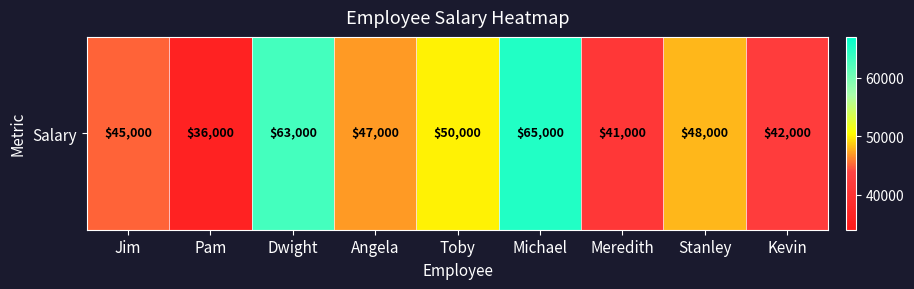

What is the sum of the values at Stanley and Angela?

95000